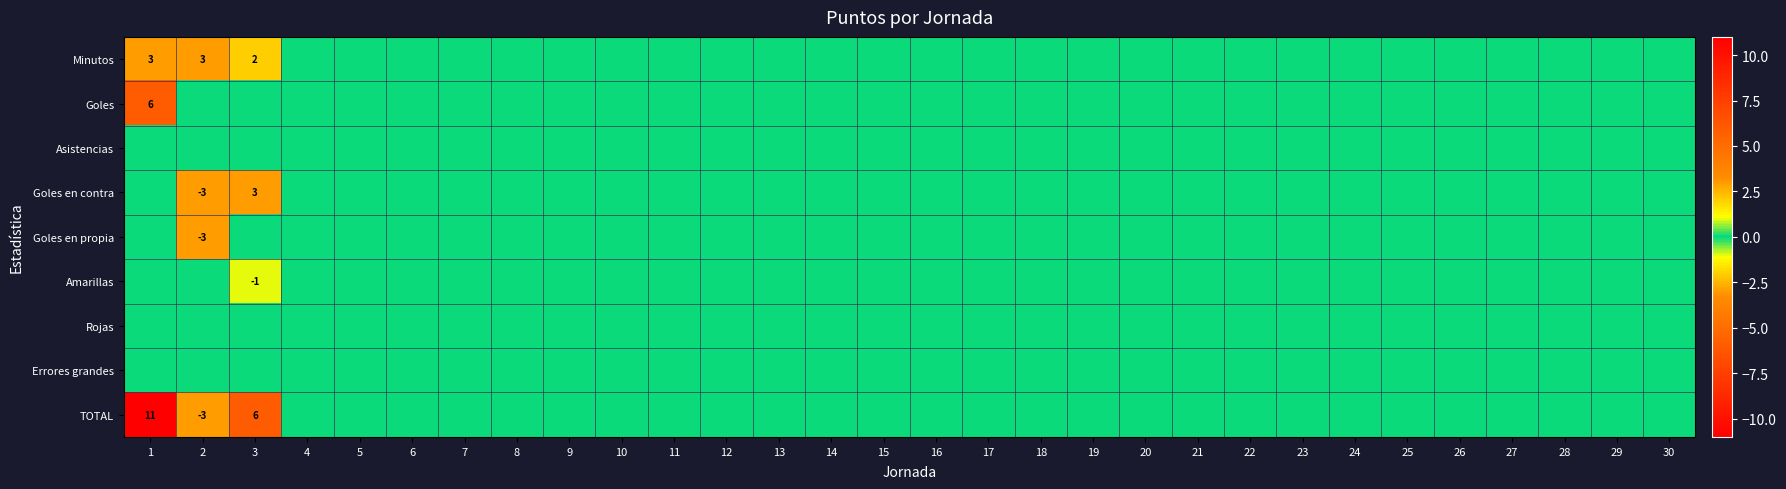

Rank the series by their maximum value, from highest to lowest.

TOTAL, Goles, Minutos, Goles en contra, Asistencias, Goles en propia, Amarillas, Rojas, Errores grandes